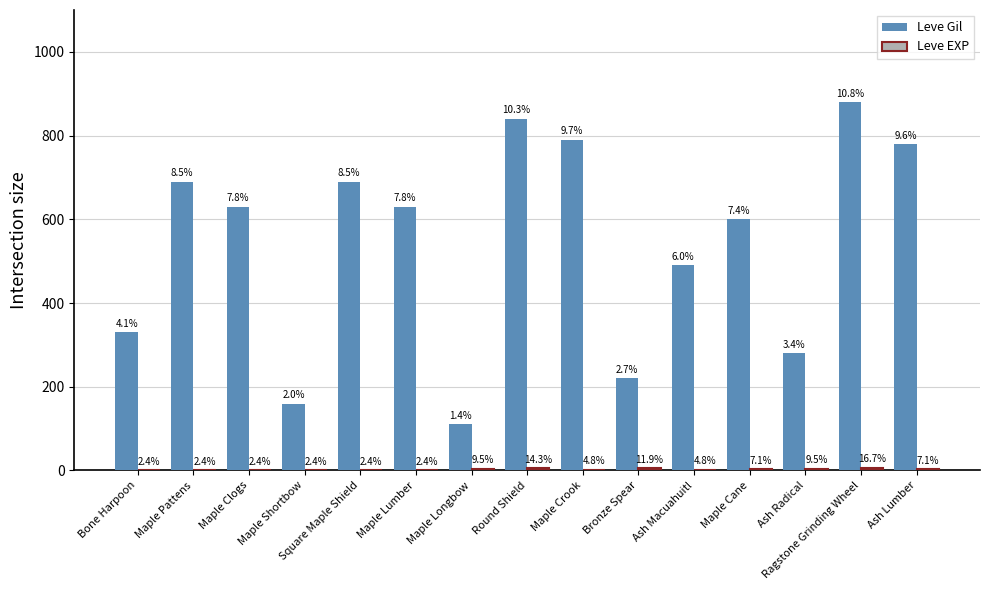

Are the bars horizontal?

No